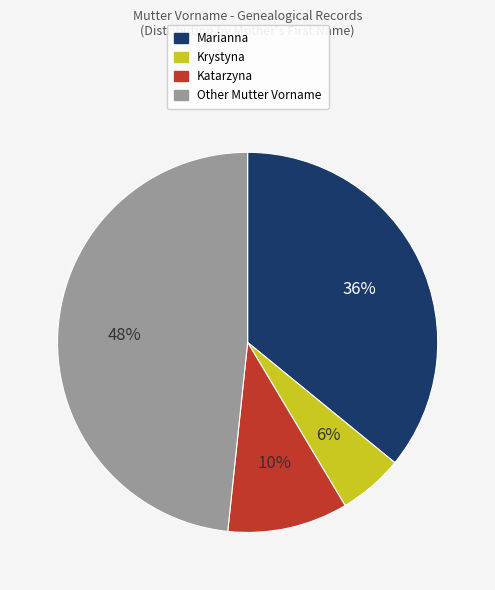

Does any single category account for the majority?

No